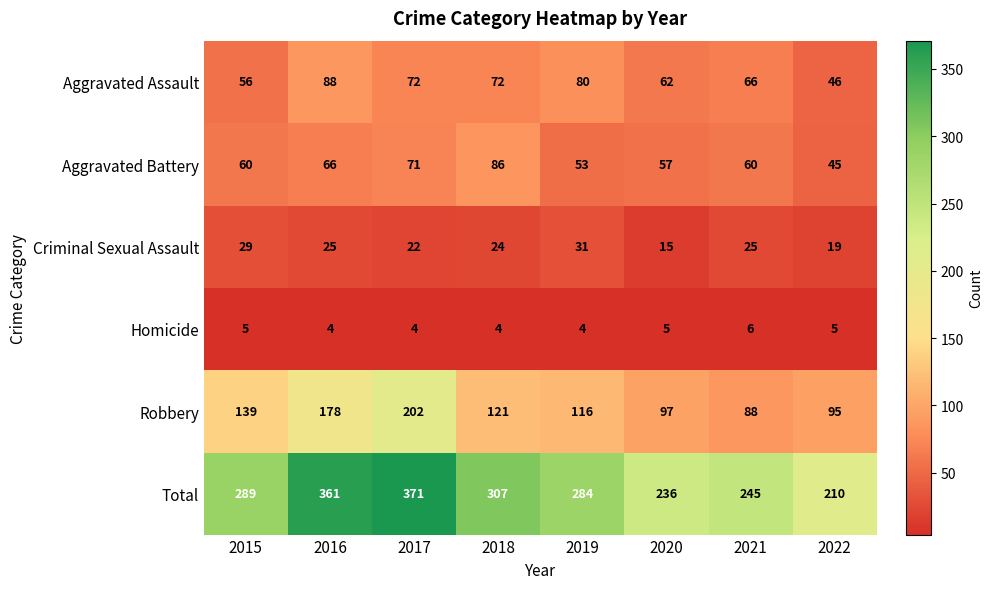

What is the average value of the Robbery series?

130